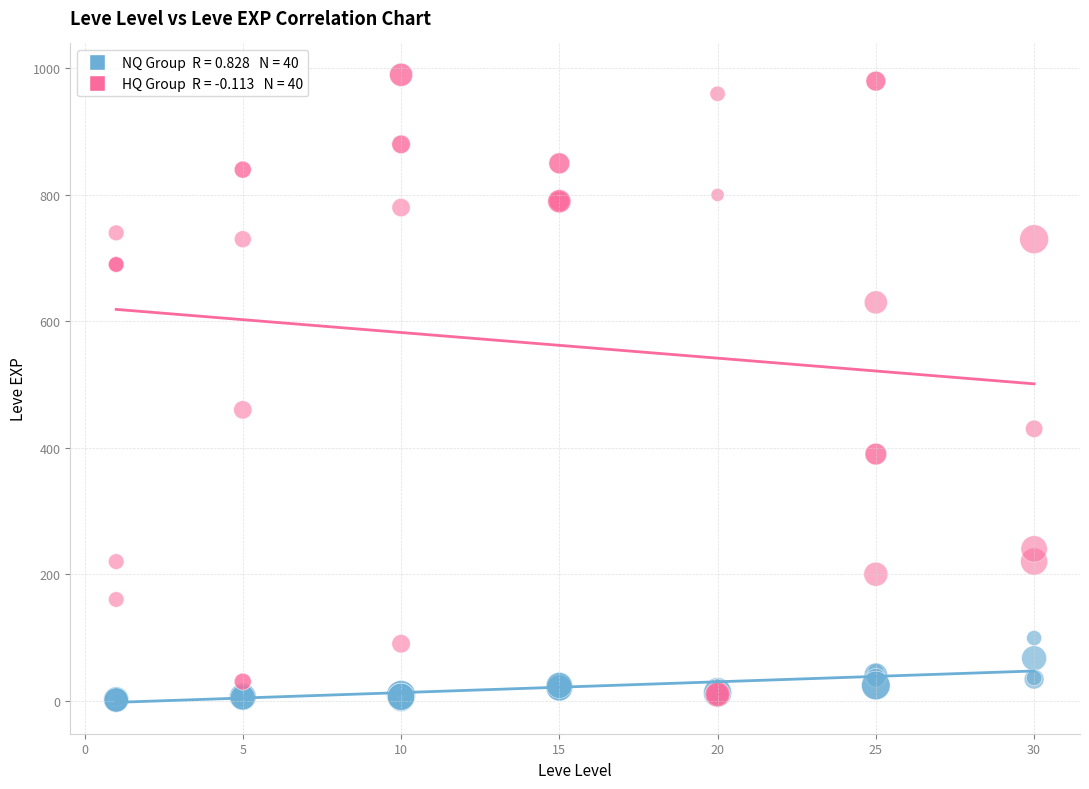

Across all series, what Y value is closest to 495?

460